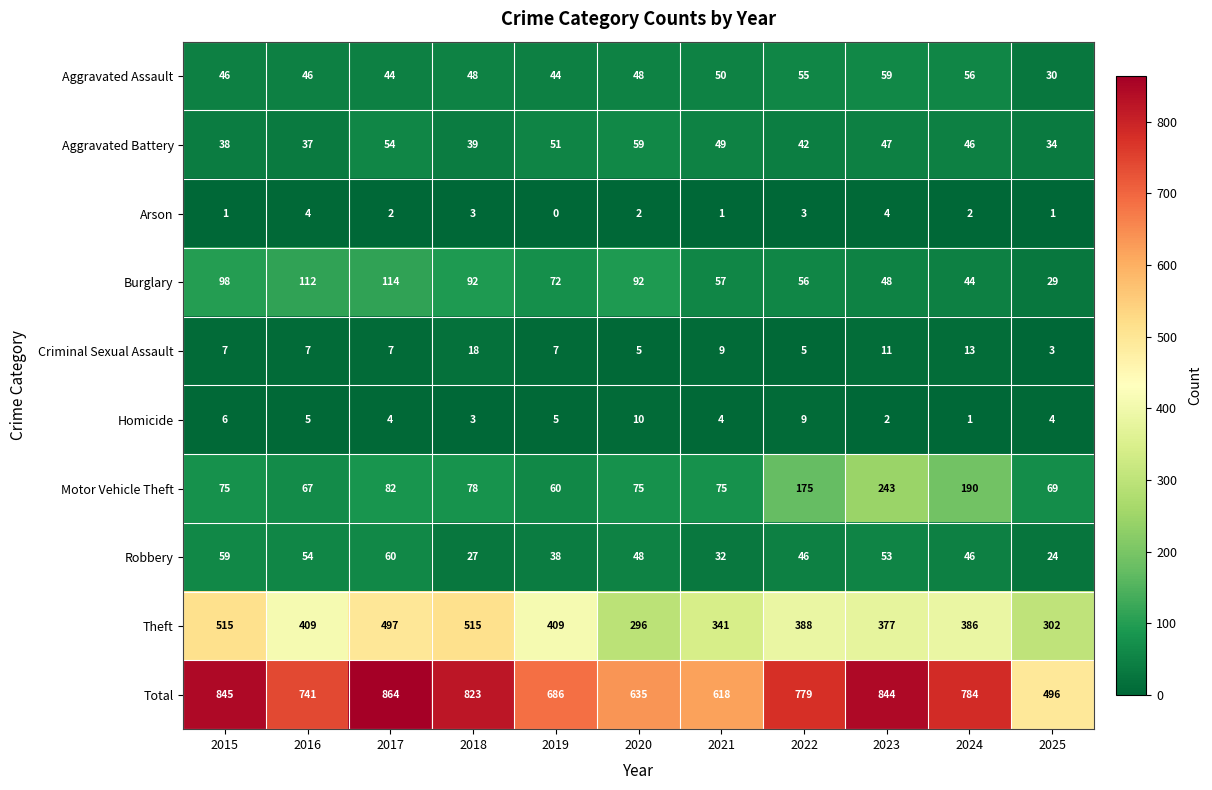

The Homicide series shows 4 at 2025. True or false?

True